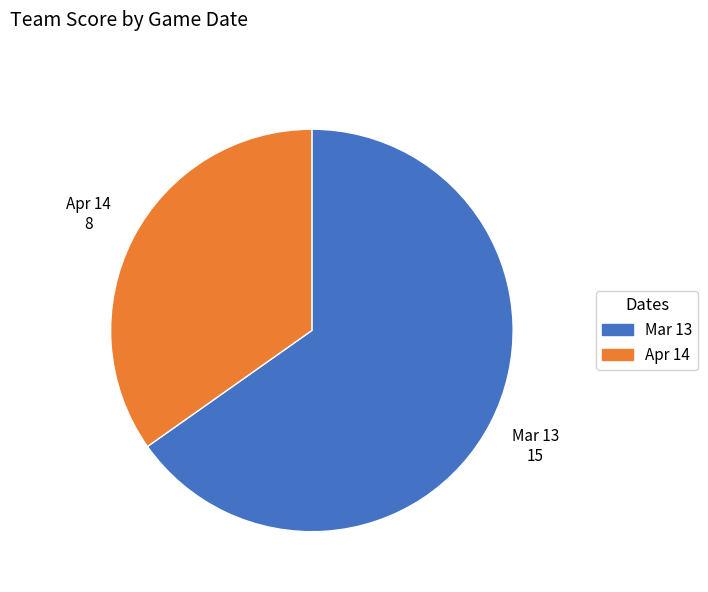

How many segments does this pie chart have?

2